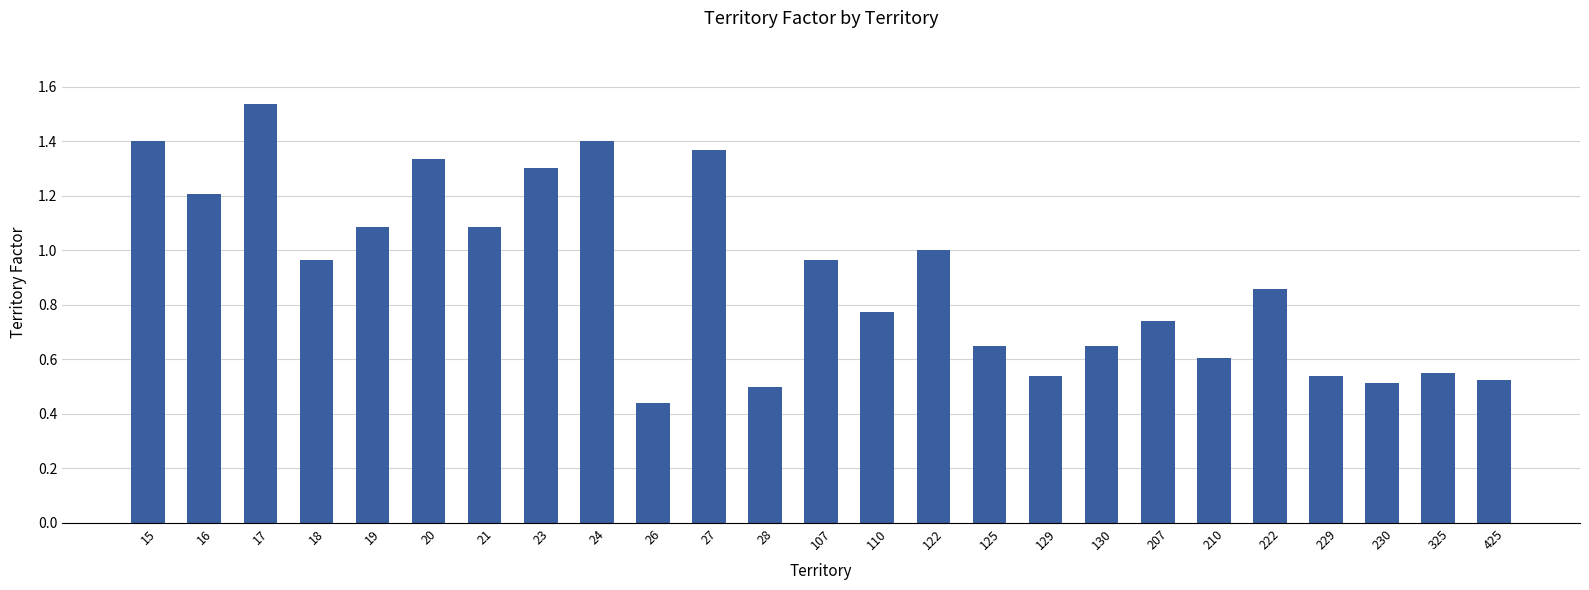

Are the bars grouped side by side (vs. stacked)?

No